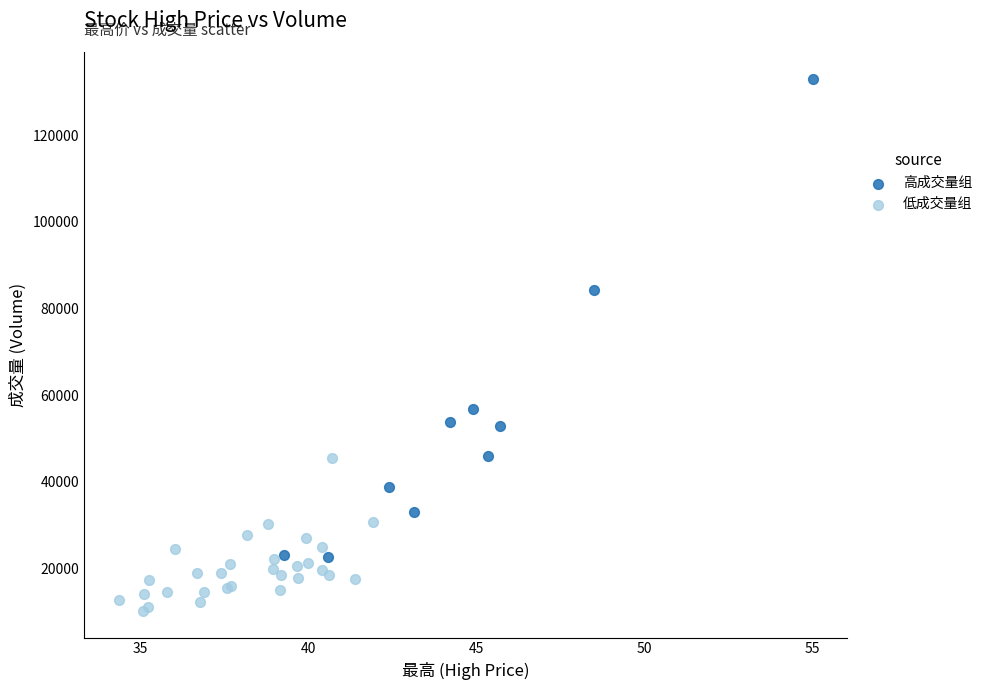

Which series has the largest Y range (max minus min)?

高成交量组